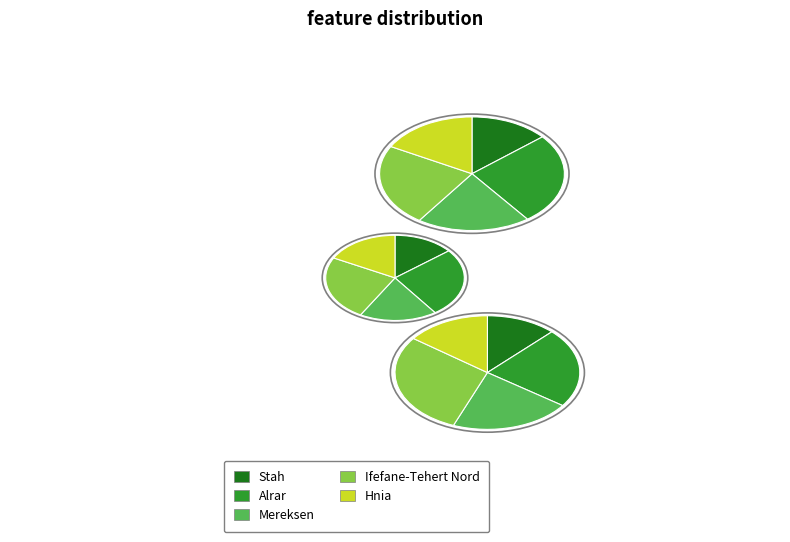

Count the number of slices in the pie.

5